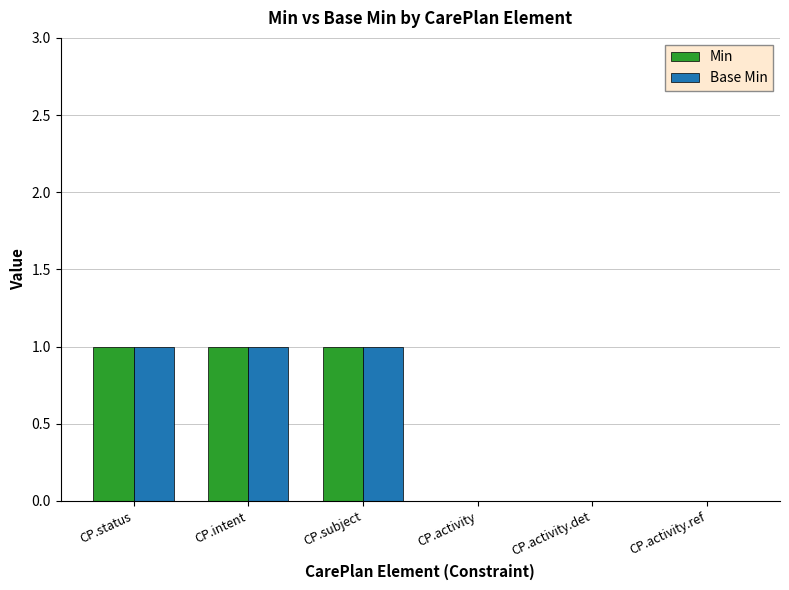

The value of Base Min at CP.status is 1. True or false?

True